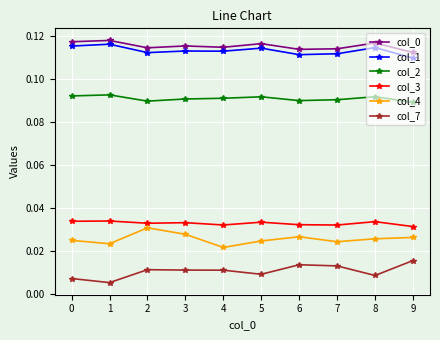

How many interior local valleys does the col_4 series have?

3